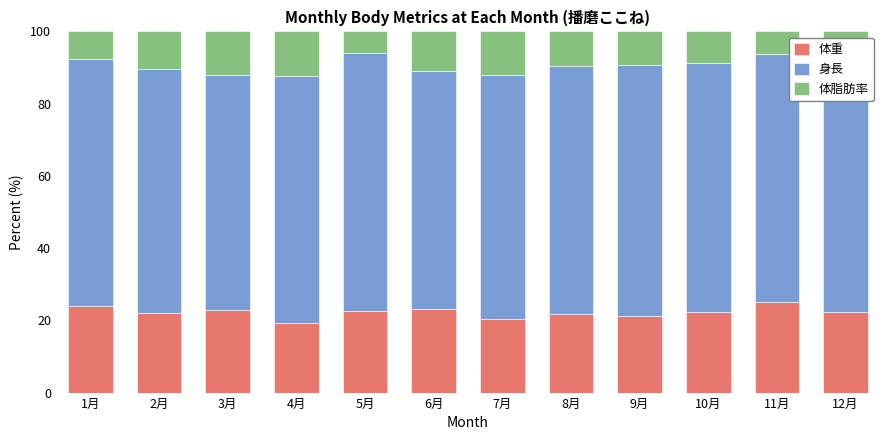

How many categories are shown in the chart?

12